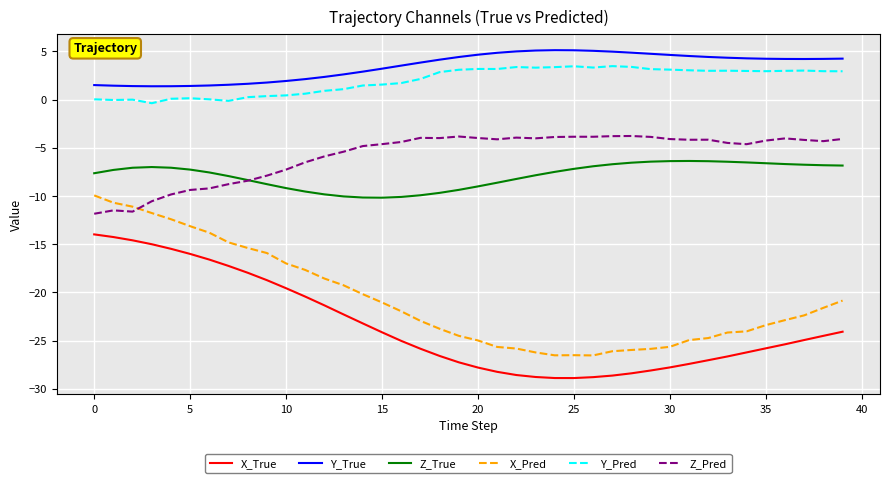

What is the lowest value of the Z_Pred series?

-11.8